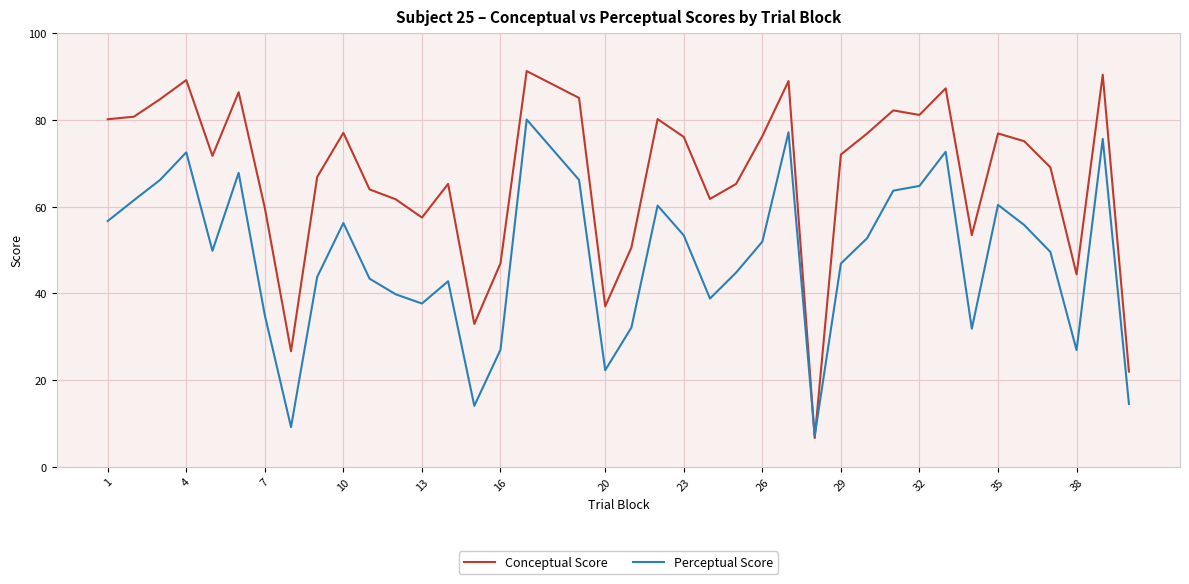

Which series has the largest range (max minus min)?

Conceptual Score